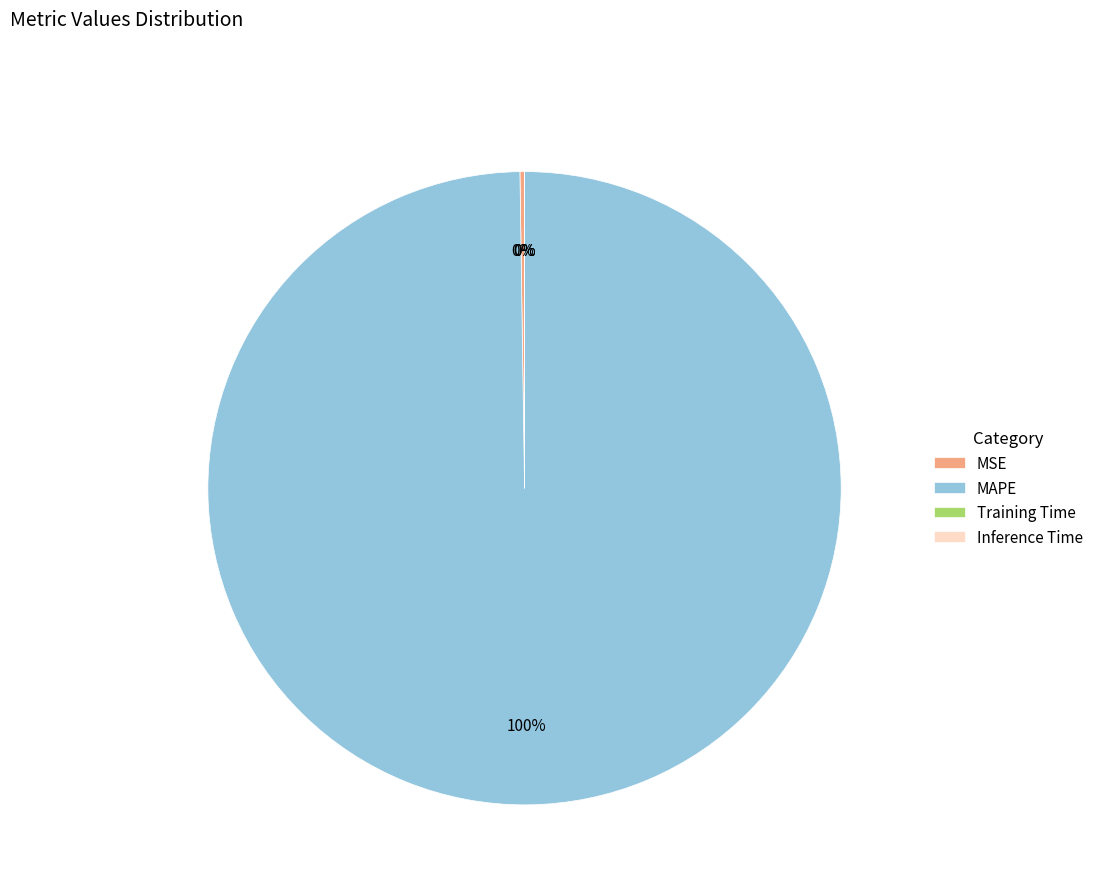

Is there any slice that represents more than half of the pie?

Yes